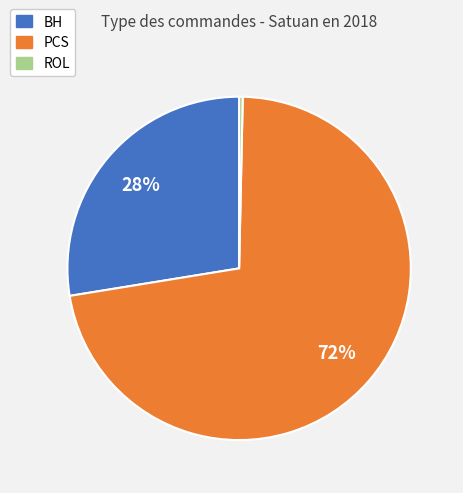

Is there a majority slice in this chart?

Yes